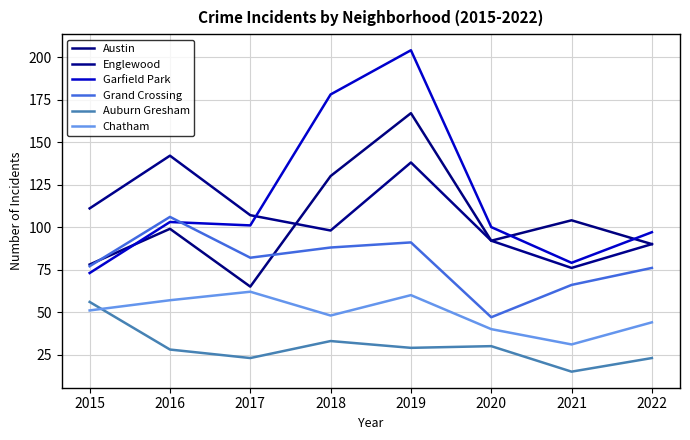

How many lines are shown in the chart?

6